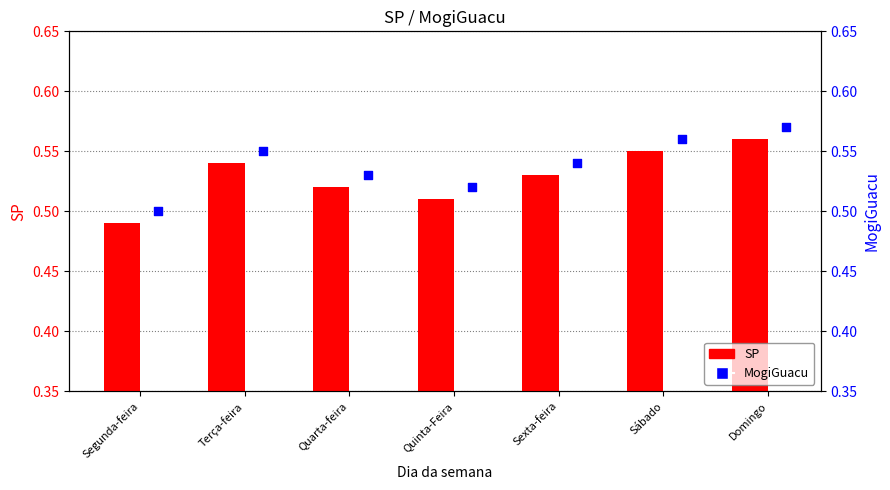

What are all the series names shown in the legend?

SP, MogiGuacu